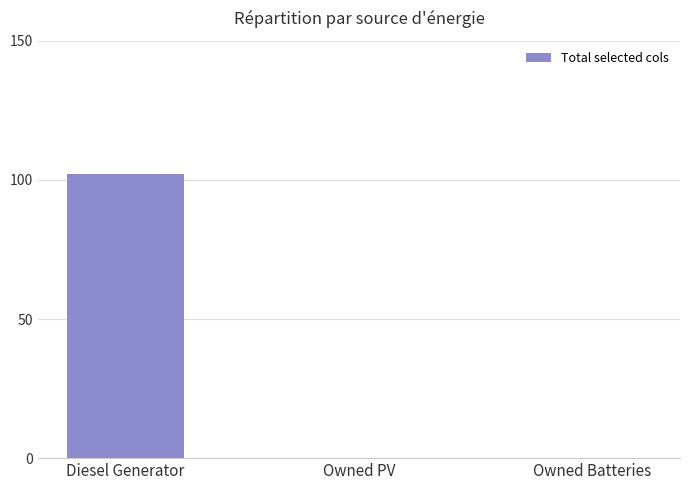

The chart shows a value of -66 at Owned PV. True or false?

False